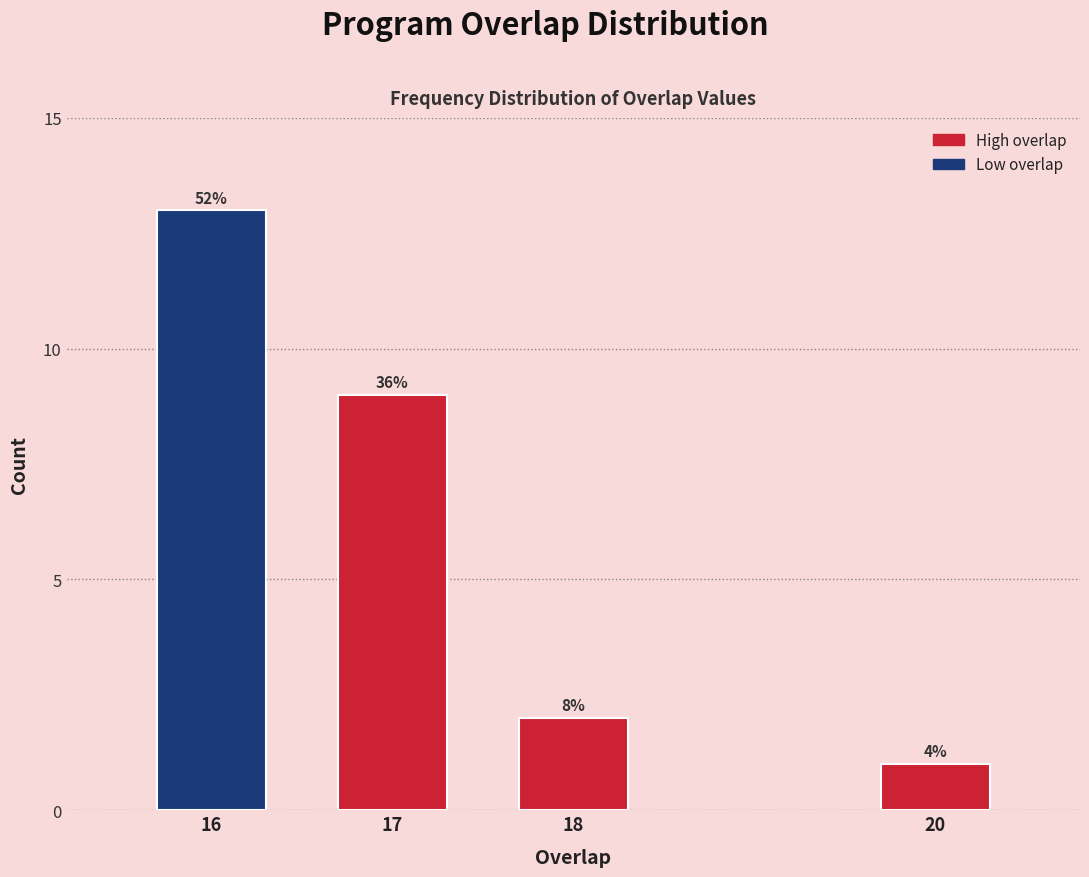

Does the chart contain any negative values?

No